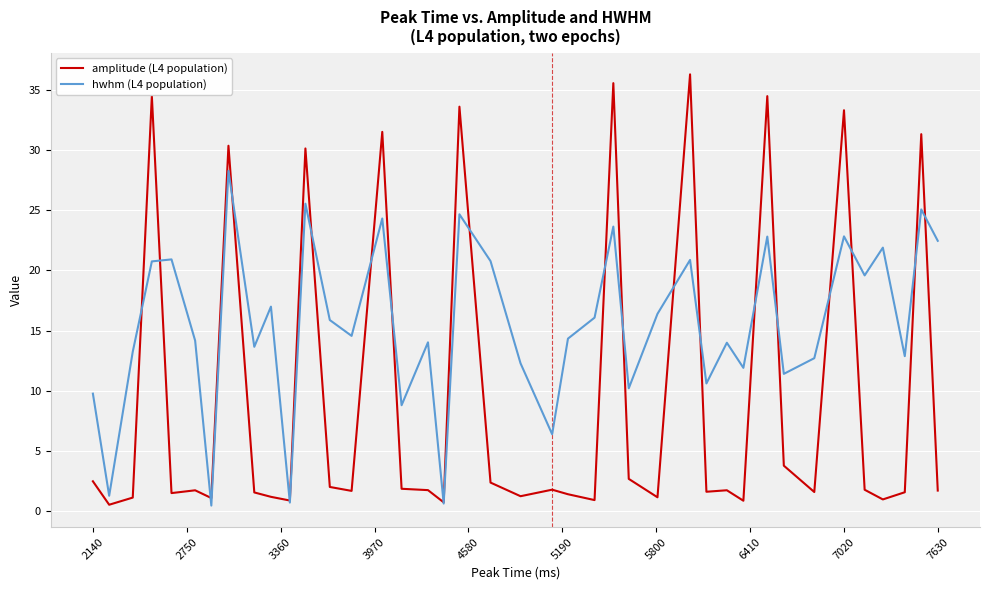

Which series has the widest spread of values?

amplitude (L4 population)